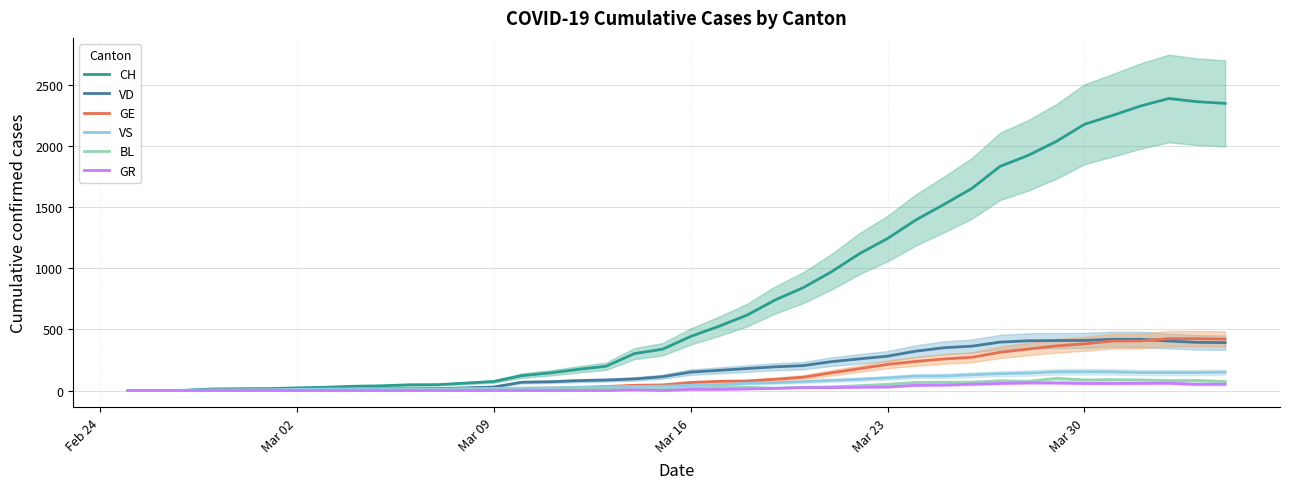

What is the highest value of the BL series?

99